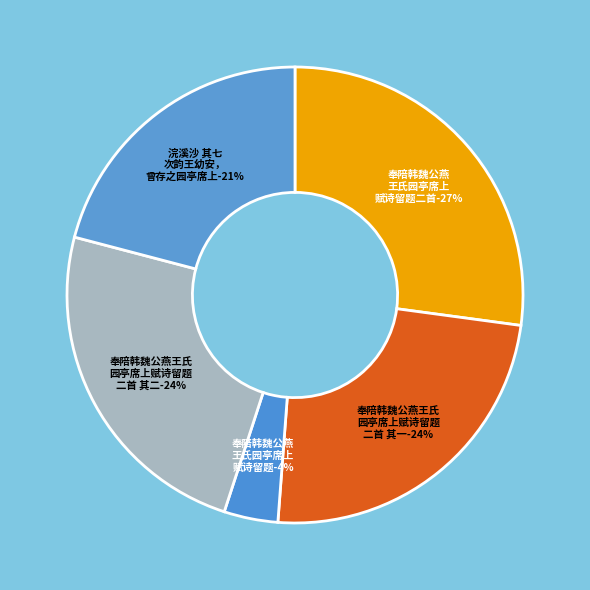

To the nearest percent, what is the difference between the 奉陪韩魏公燕王氏园亭席上赋诗留题二首 其二 and 浣溪沙 其七 次韵王幼安，曾存之园亭席上 slice percentages?

3%